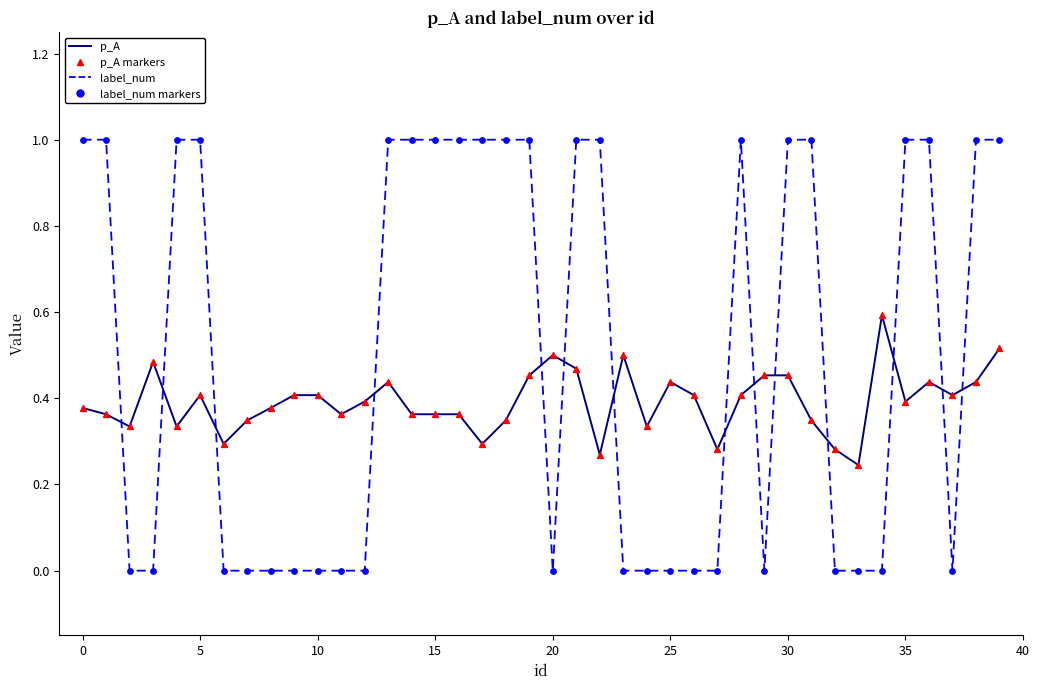

What is the difference between the maximum and minimum values in the label_num series?

1.0